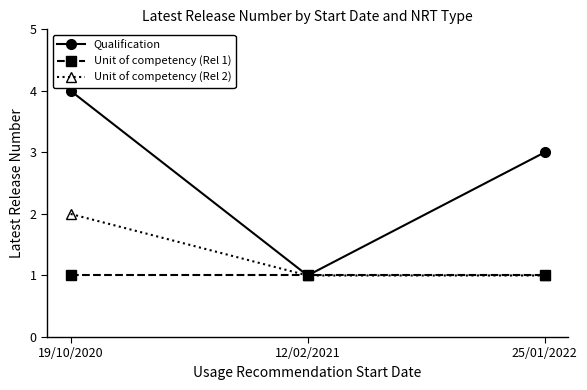

Between 12/02/2021 and 25/01/2022, which series saw the biggest shift?

Qualification